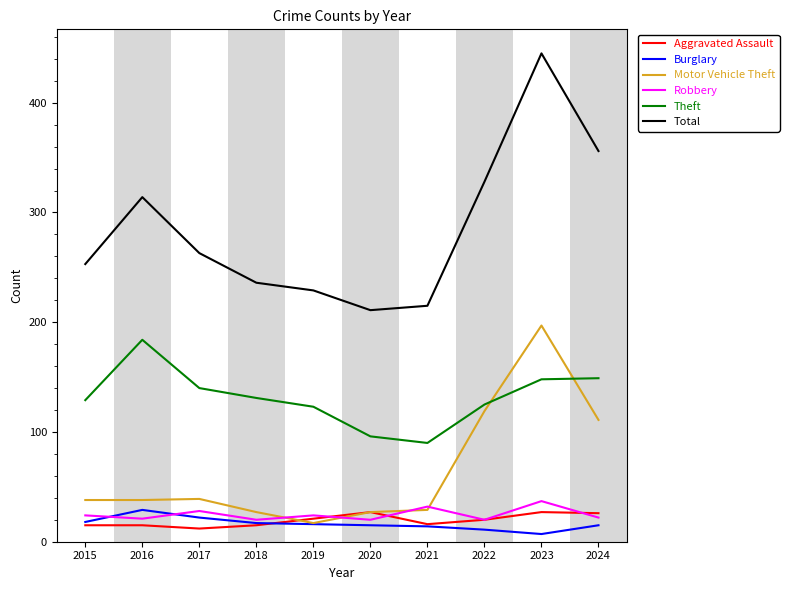

Which category has the highest value across all series?

2023